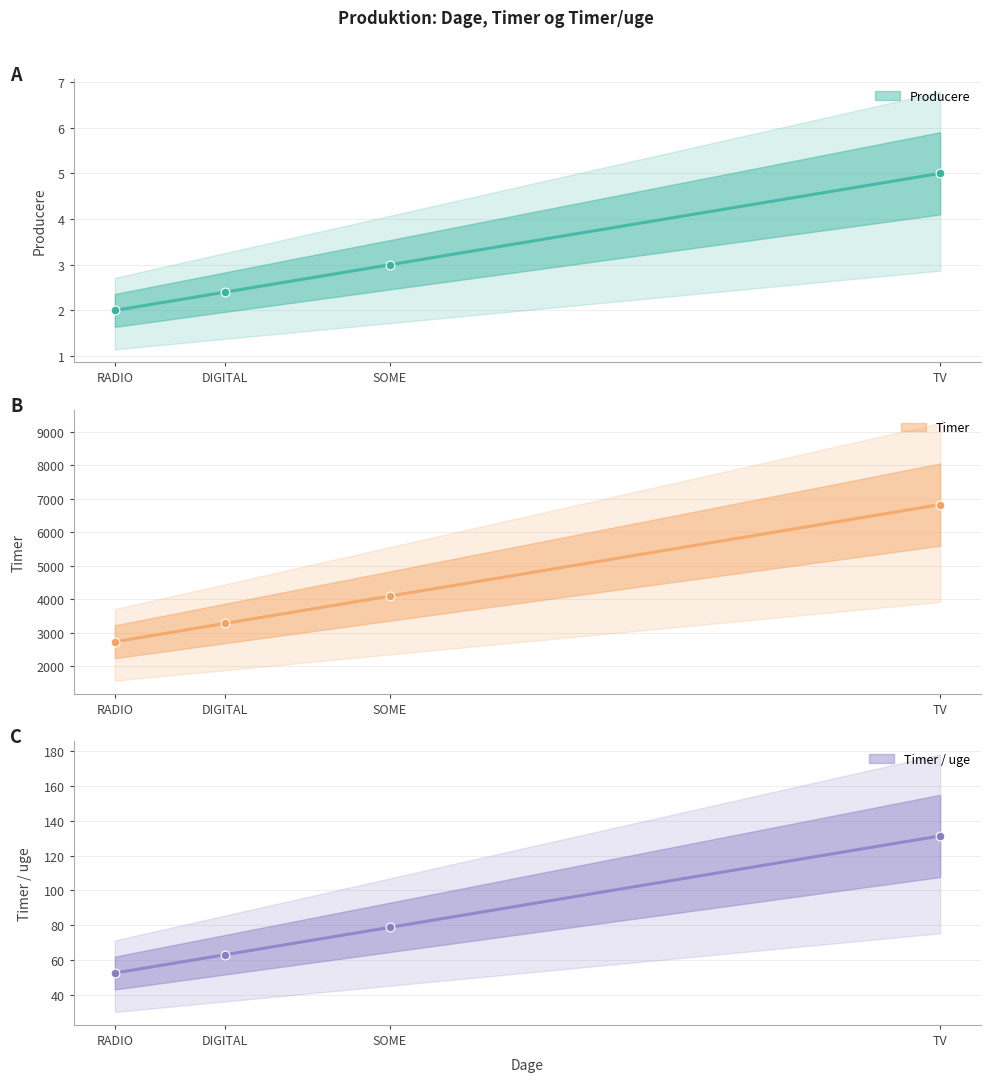

Is the value of Timer / uge at DIGITAL greater than the value of Timer at DIGITAL?

No